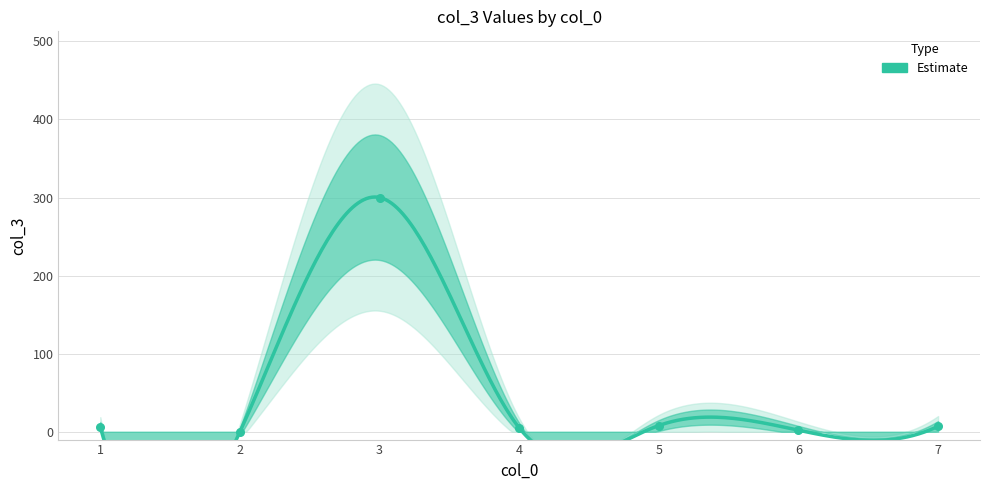

What is the change in value from 3 to 5?

-292